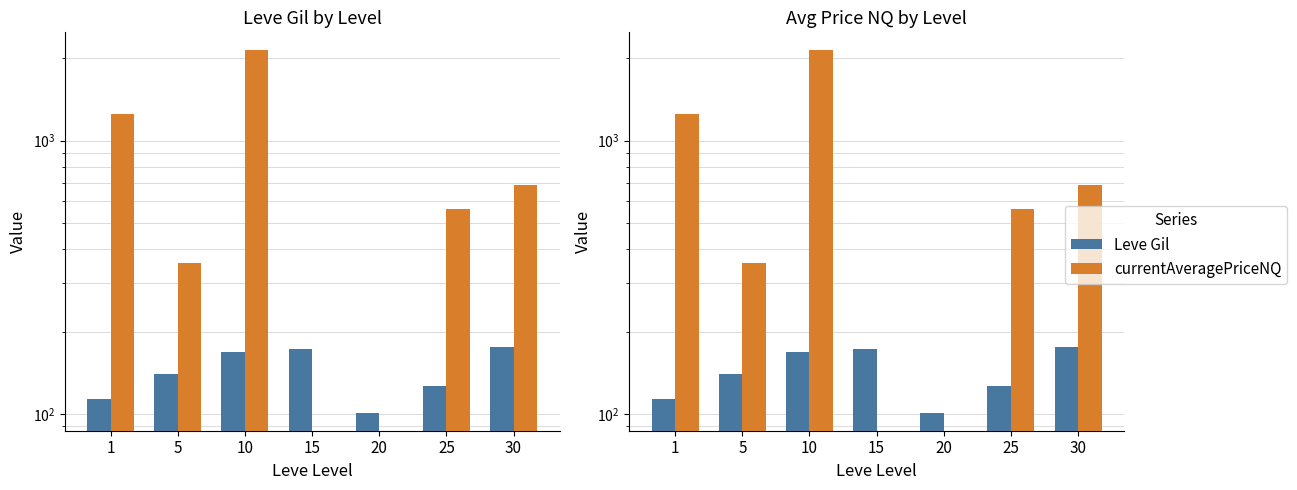

Rank the categories by Leve Gil value from lowest to highest.

20, 1, 25, 5, 10, 15, 30